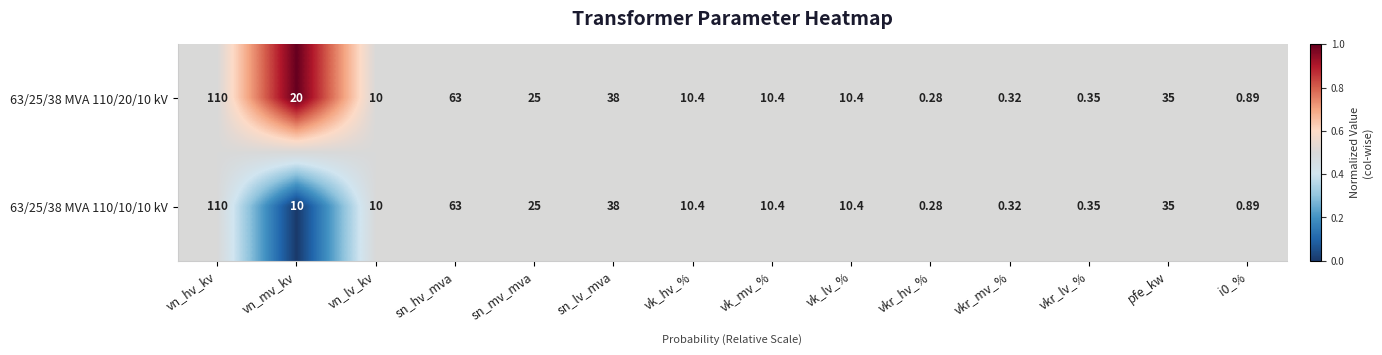

At which label is 63/25/38 MVA 110/10/10 kV closest to 55?

sn_hv_mva